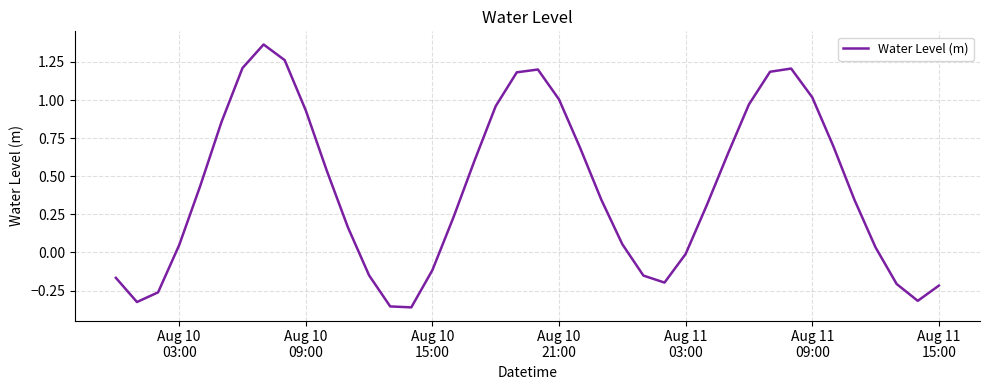

What is the difference between the maximum and minimum values?

1.7